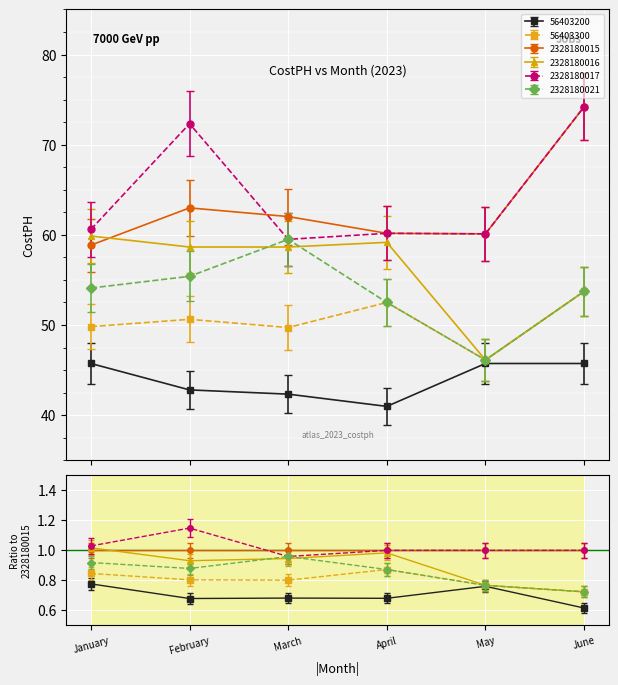

What is the difference between the second highest and minimum values in the 2328180016 series?

13.1